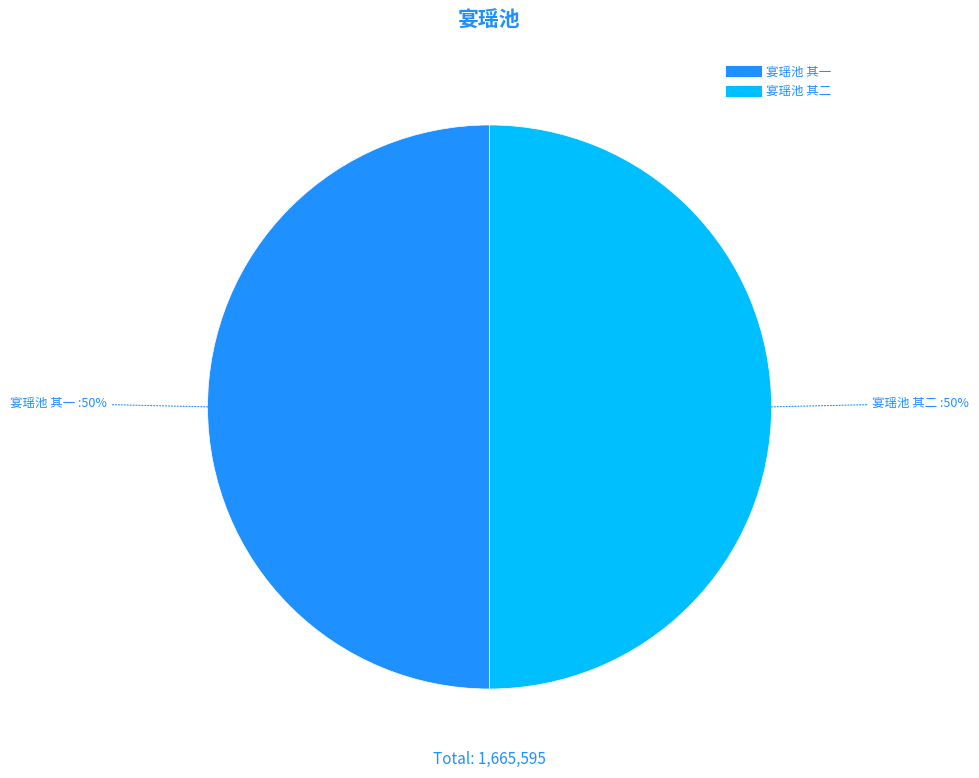

To the nearest percent, what is the combined percentage of 宴瑶池 其一 and 宴瑶池 其二?

100%